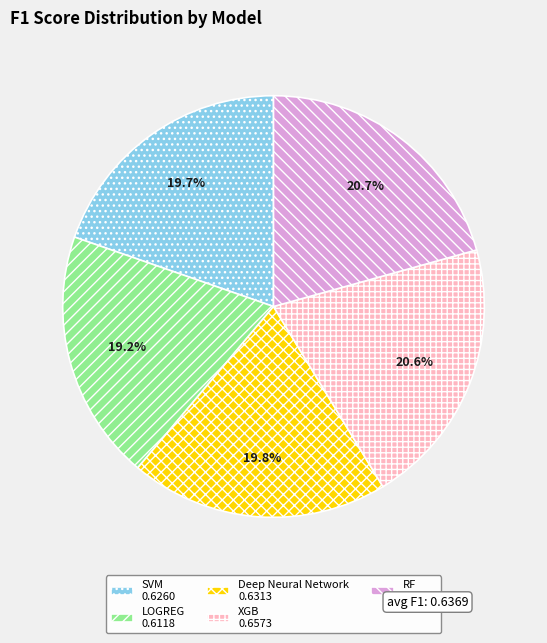

To the nearest percent, what portion does Deep Neural Network represent?

20%